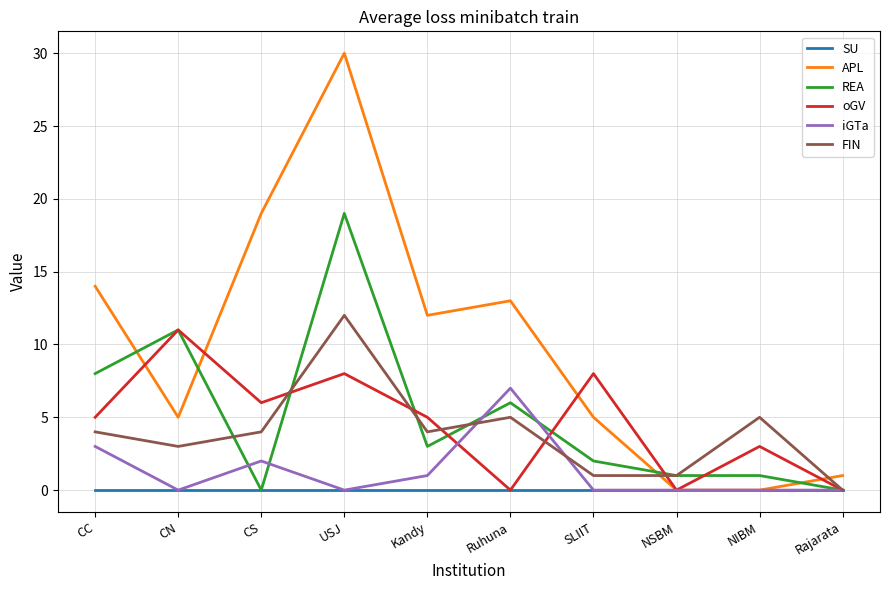

What is the approximate value of APL at Ruhuna?

13